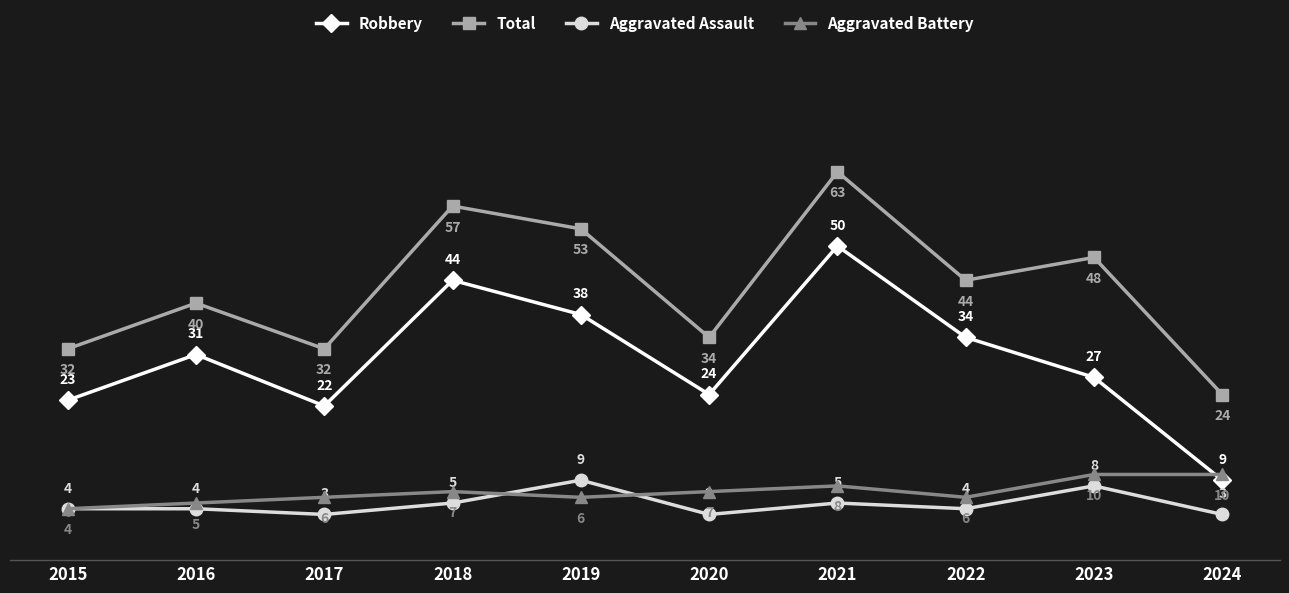

What is the maximum value for Aggravated Assault?

9